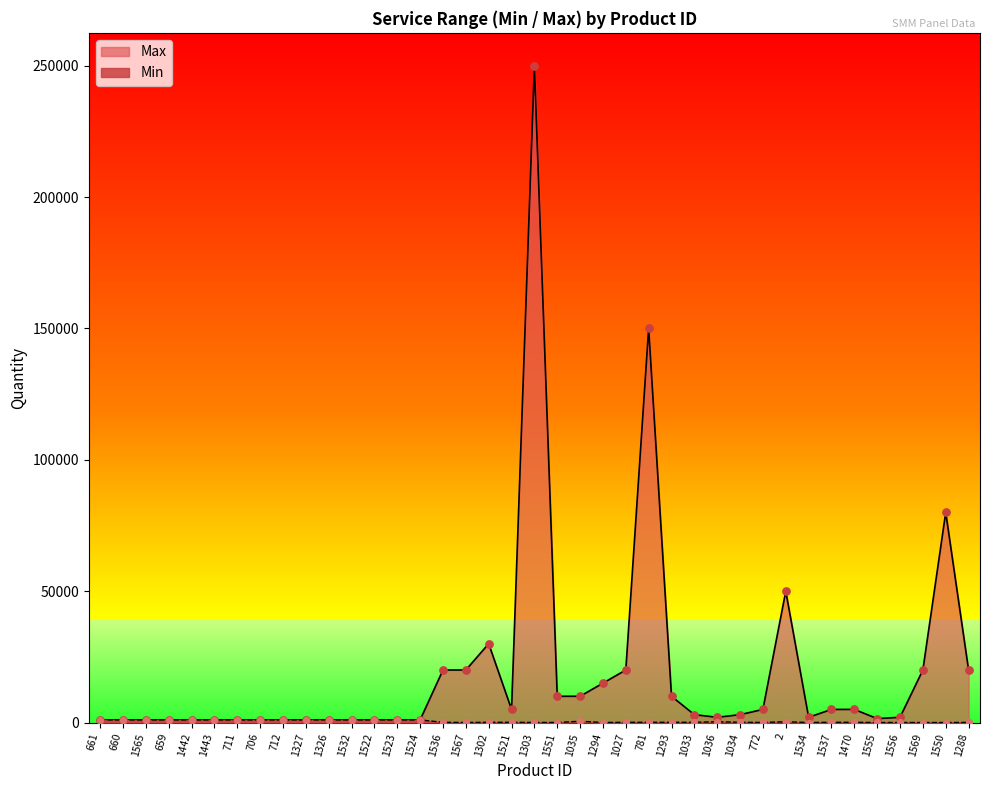

Which series has the largest total across all categories?

Max